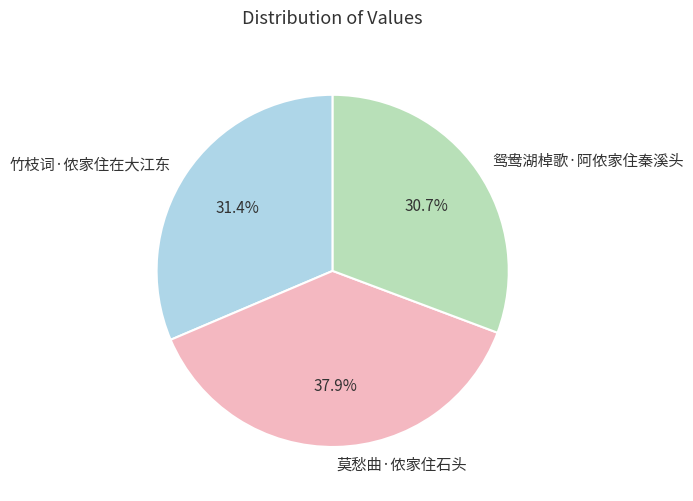

Rank the categories by value from lowest to highest.

鸳鸯湖棹歌·阿侬家住秦溪头, 竹枝词·侬家住在大江东, 莫愁曲·侬家住石头